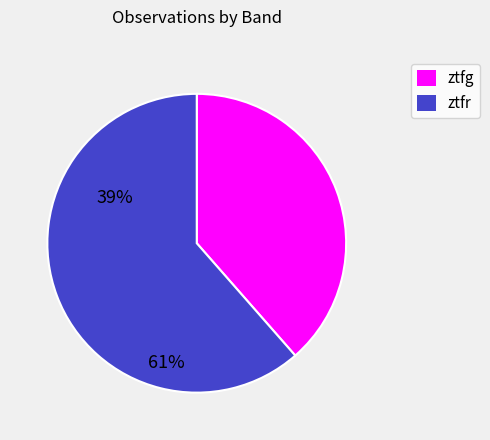

Which category accounts for the majority?

ztfr